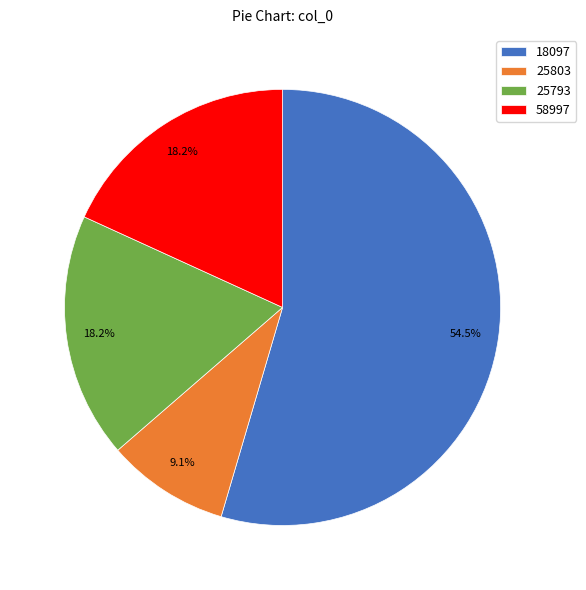

Count the number of slices in the pie.

4